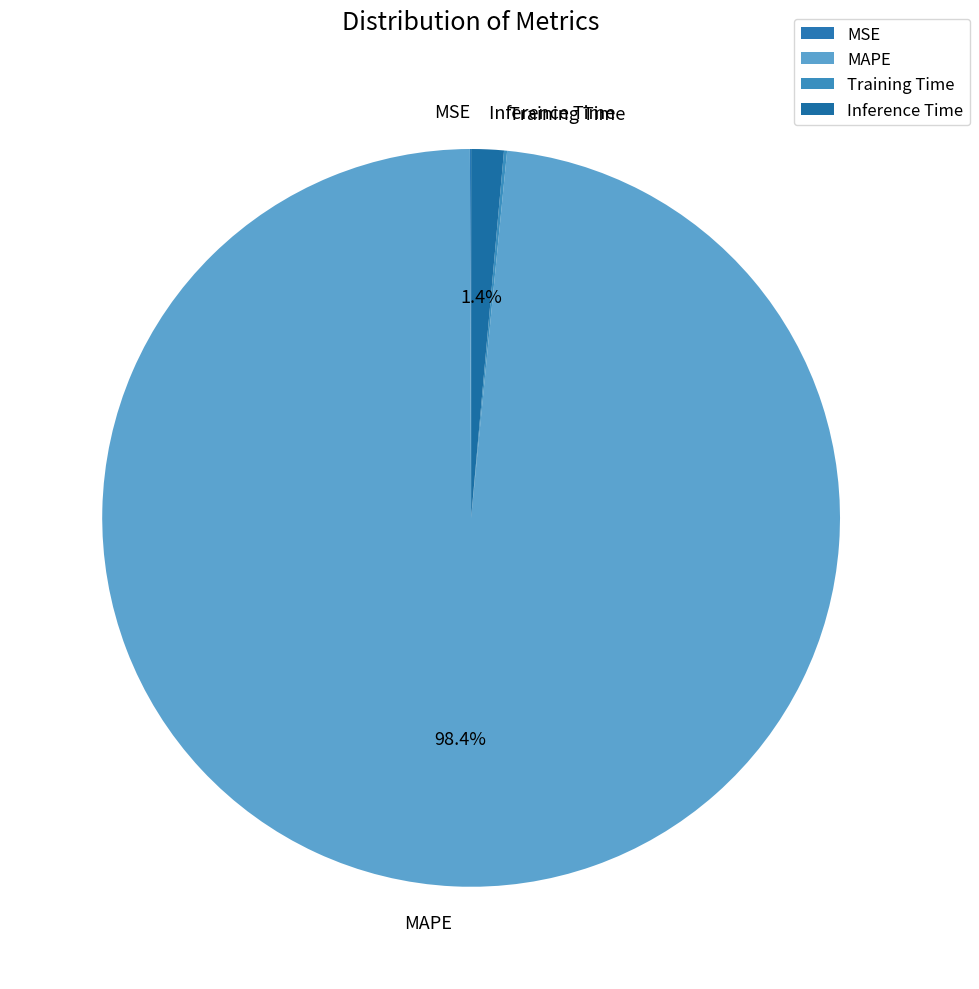

What is the largest slice in the pie chart?

MAPE